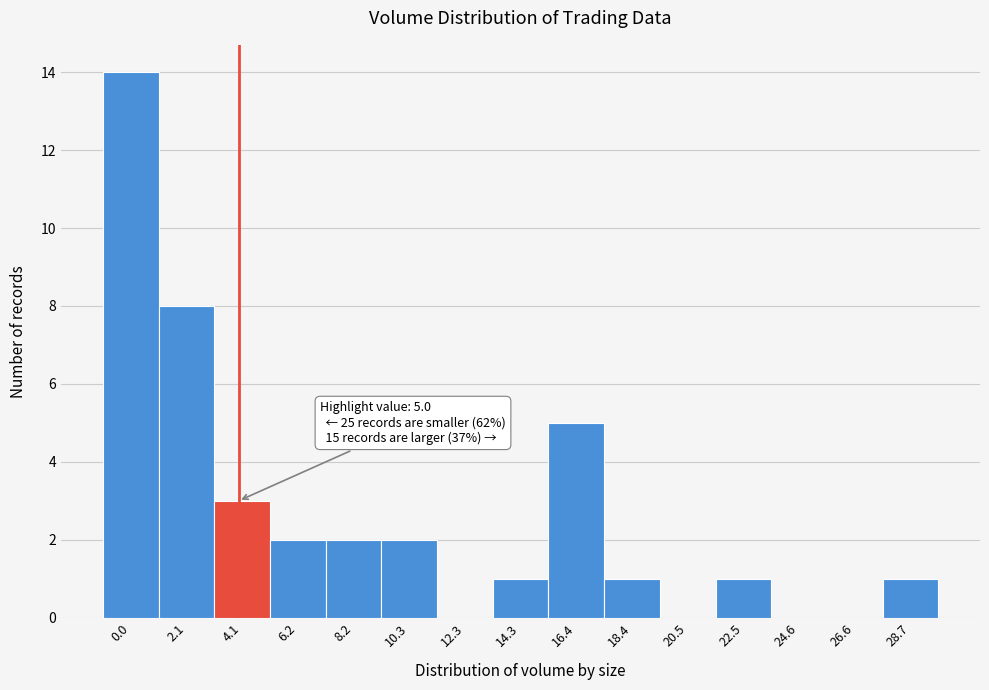

Reading left to right, list all the values displayed in this chart.

0.0=14	2.1=8	4.1=3	6.2=2	8.2=2	10.3=2	12.3=0	14.3=1	16.4=5	18.4=1	20.5=0	22.5=1	24.6=0	26.6=0	28.7=1